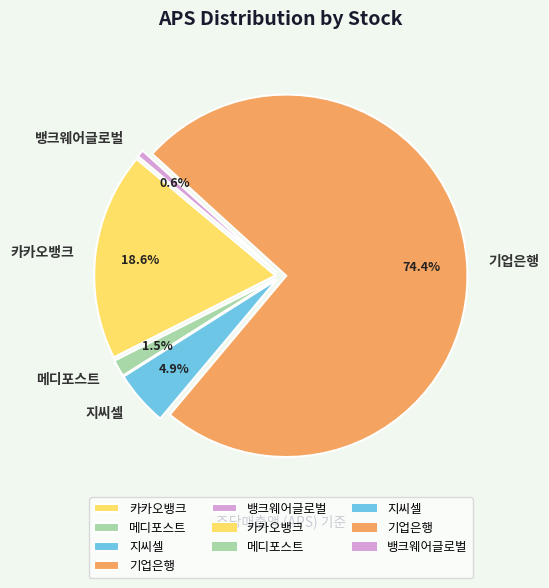

To the nearest percent, what is the average slice percentage?

20%